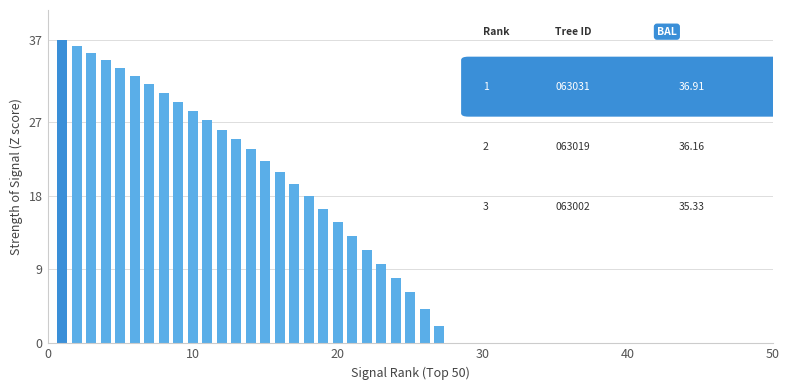

What is the maximum value shown in the chart?

36.9